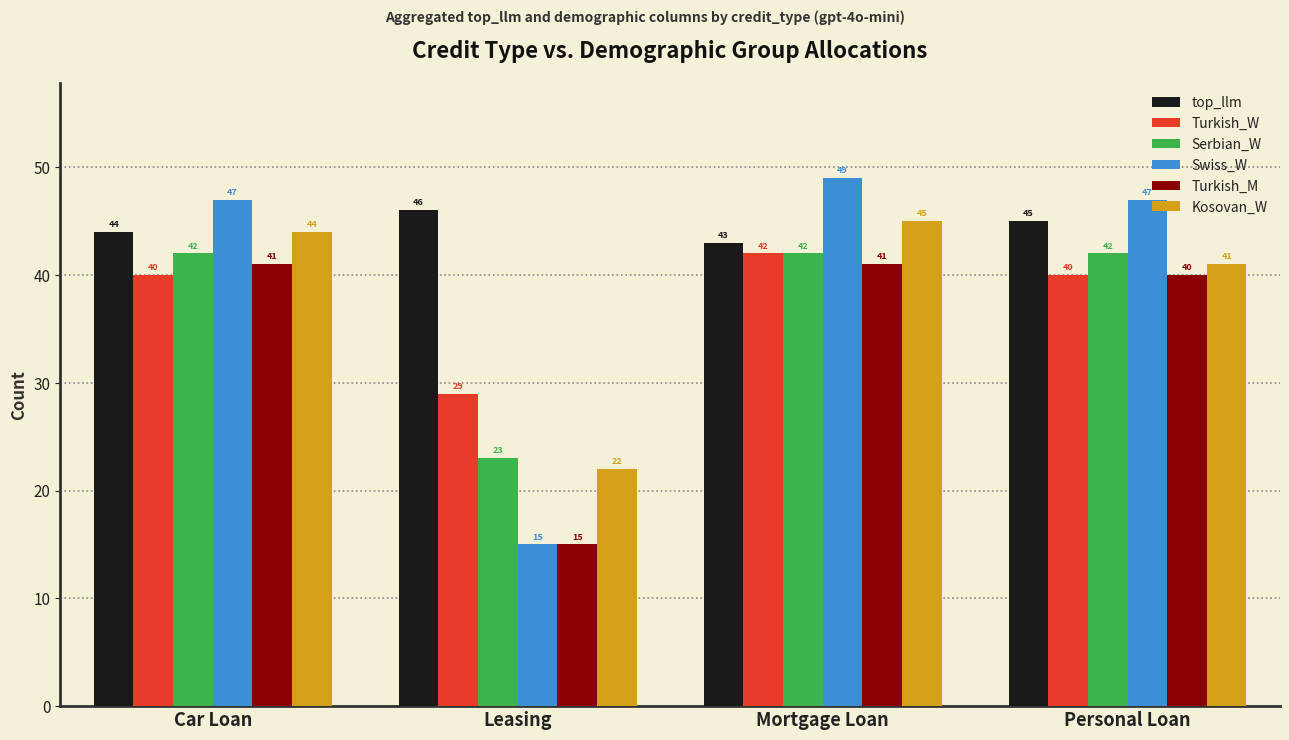

Is the value of Turkish_M at Car Loan greater than the value of Kosovan_W at Car Loan?

No